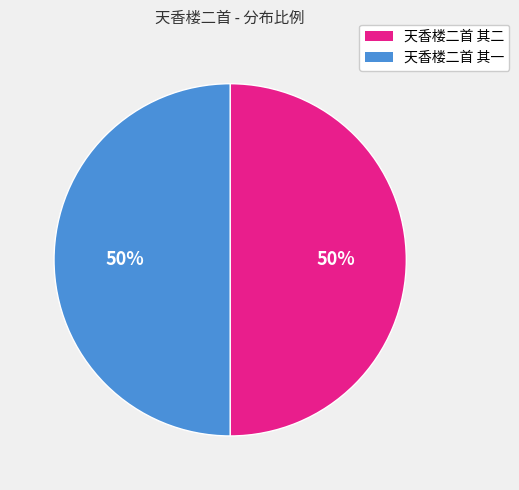

The 天香楼二首 其二 slice represents 57% of the pie. True or false?

False